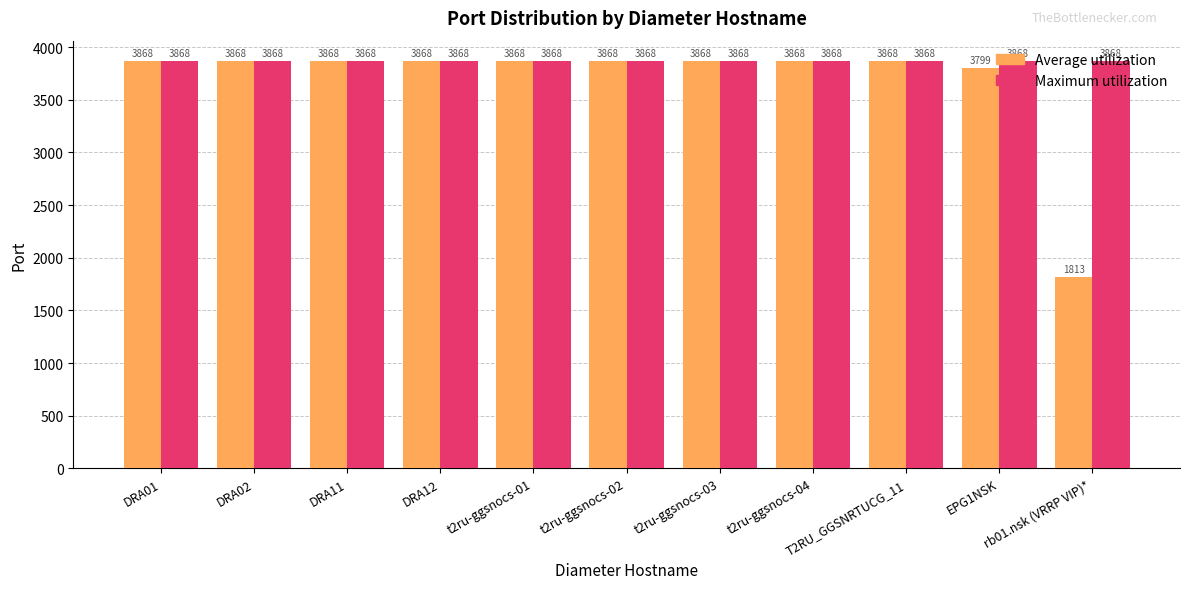

At rb01.nsk (VRRP VIP)*, list the series in order from smallest to largest.

Average utilization, Maximum utilization